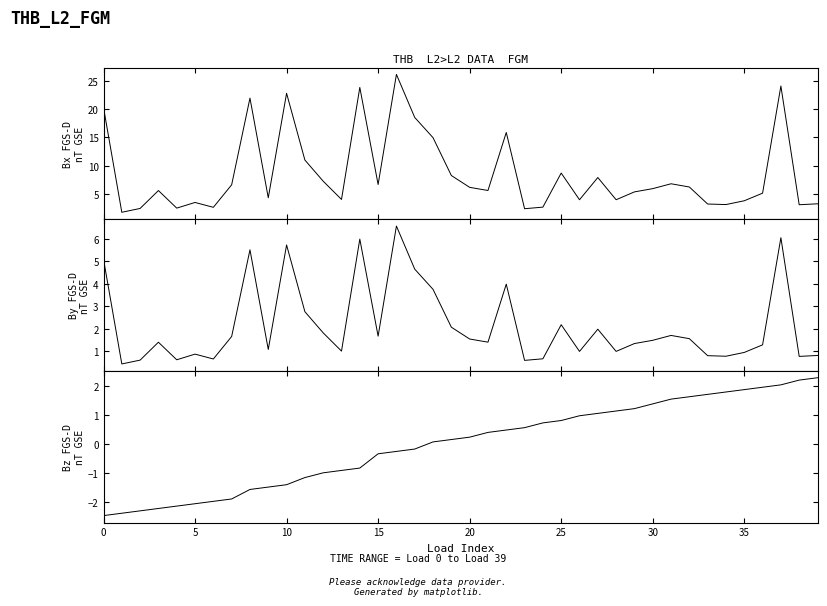

What is the label of the 14th point from the left?

13